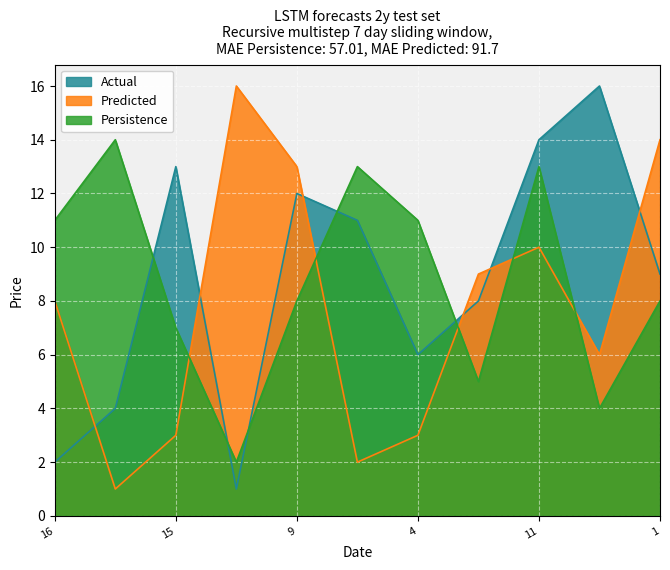

Rank the series at 1 from lowest to highest value.

Persistence, Actual, Predicted